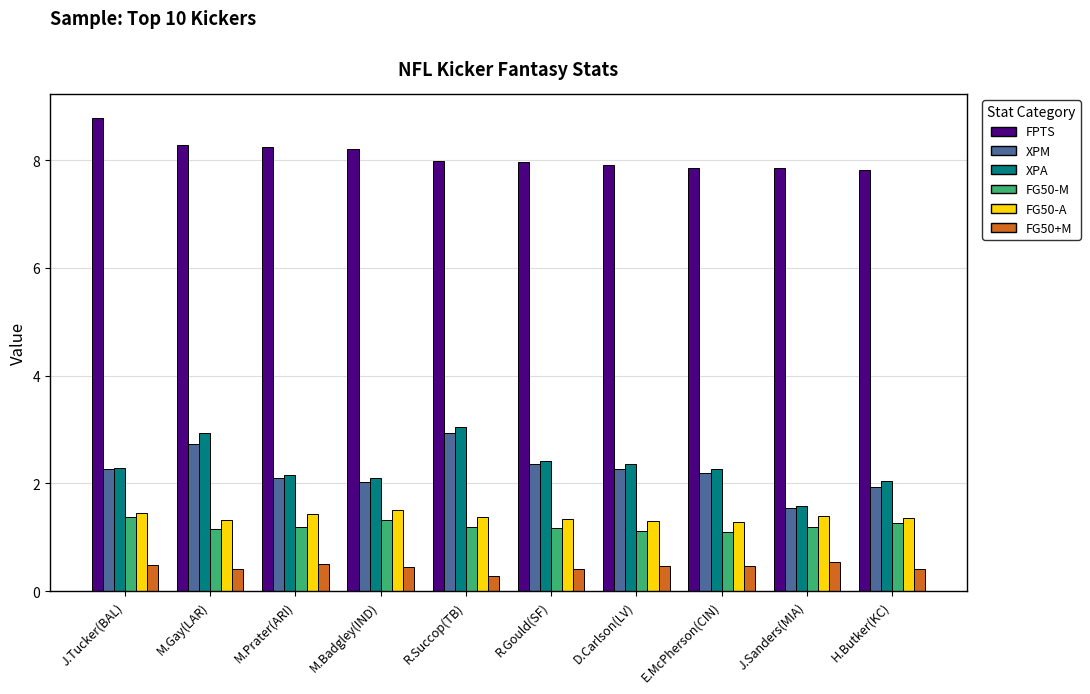

How many series are shown in this chart?

6